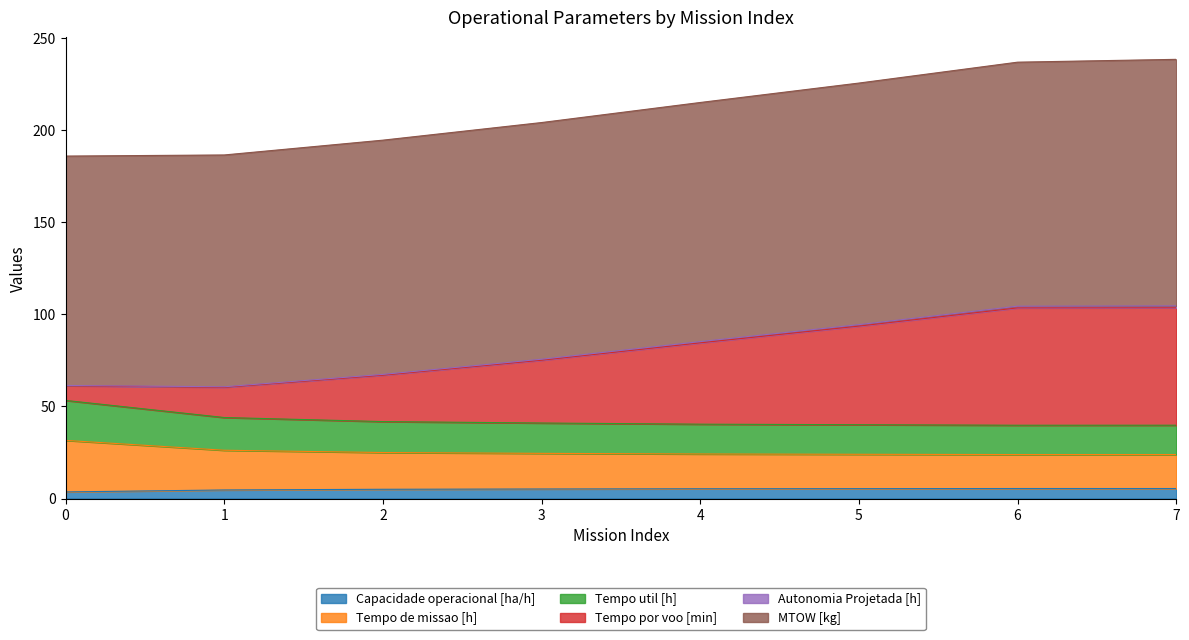

What is the difference between the maximum and minimum values in the Tempo por voo [min] series?

52.6